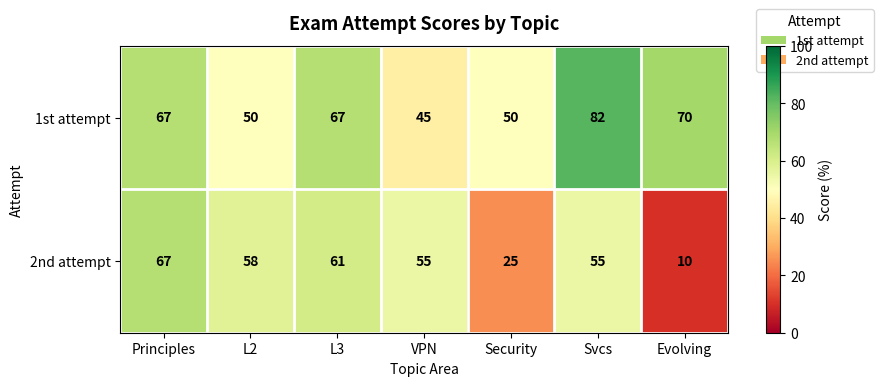

Reading left to right, transcribe all the data shown in this chart.

1st attempt: 67	50	67	45	50	82	70
2nd attempt: 67	58	61	55	25	55	10